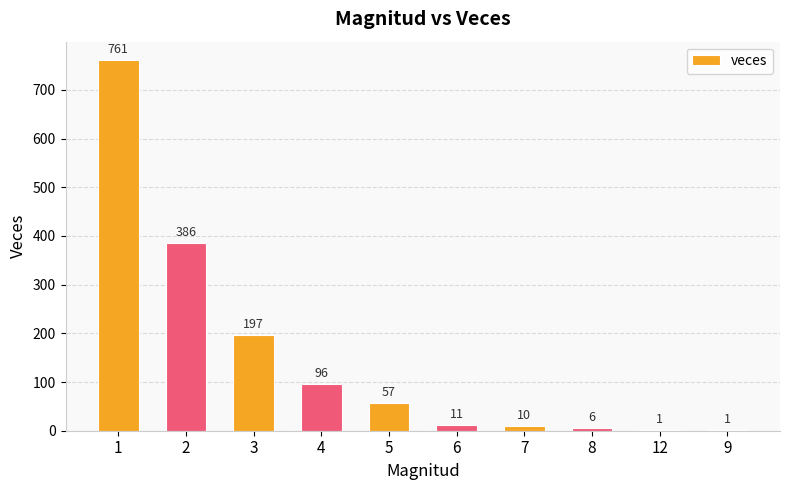

What is the sum of the values at 12 and 8?

7